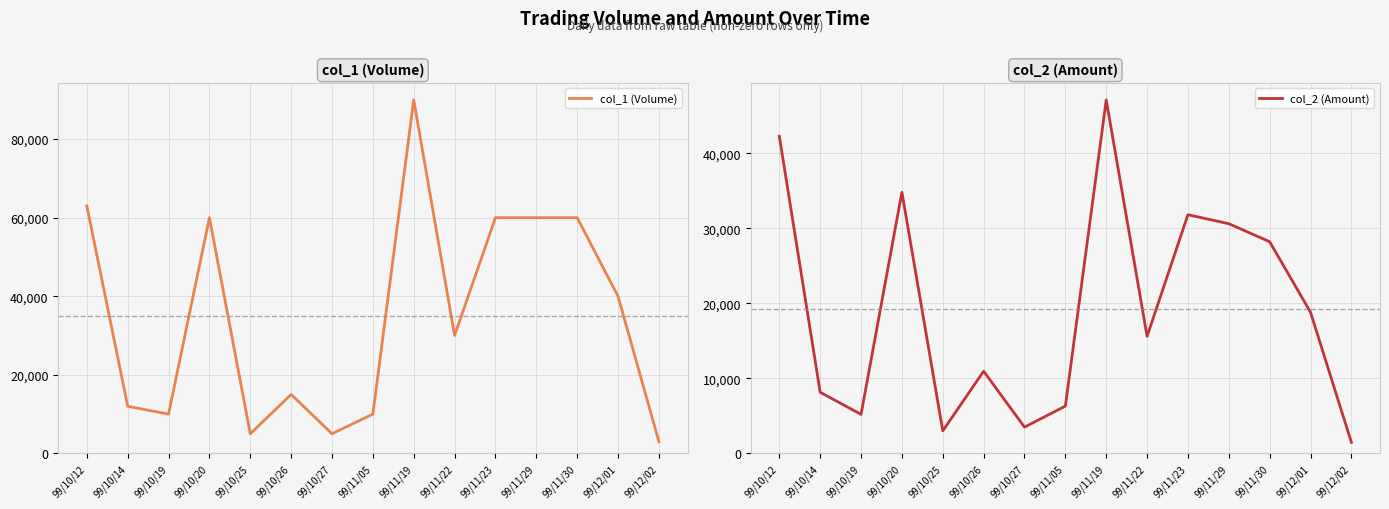

Reading left to right, list all the values displayed in this chart.

col_1 (Volume): 99/10/12=63000	99/10/14=12000	99/10/19=10000	99/10/20=60000	99/10/25=5000	99/10/26=15000	99/10/27=5000	99/11/05=10000	99/11/19=90000	99/11/22=30000	99/11/23=60000	99/11/29=60000	99/11/30=60000	99/12/01=40000	99/12/02=3000
col_2 (Amount): 99/10/12=42250	99/10/14=8140	99/10/19=5200	99/10/20=34800	99/10/25=3000	99/10/26=10950	99/10/27=3500	99/11/05=6300	99/11/19=47100	99/11/22=15600	99/11/23=31800	99/11/29=30600	99/11/30=28200	99/12/01=18800	99/12/02=1470